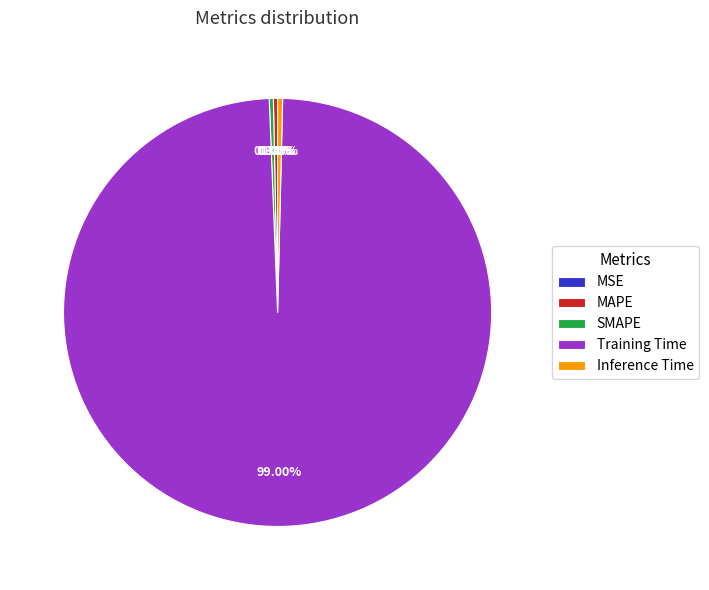

Which category has the biggest portion of the pie?

Training Time